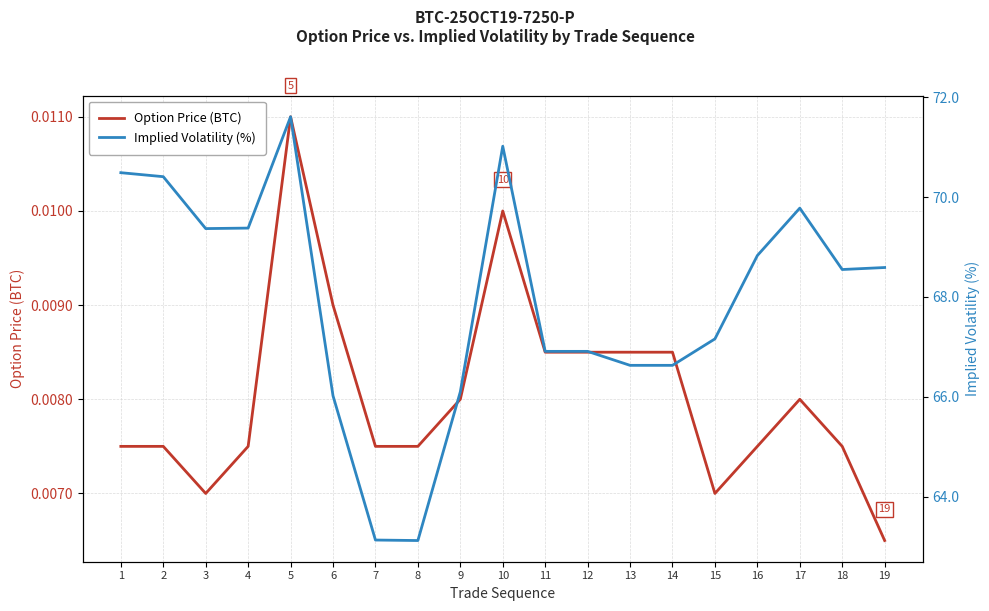

How many interior local peaks does the Implied Volatility (%) series have?

3